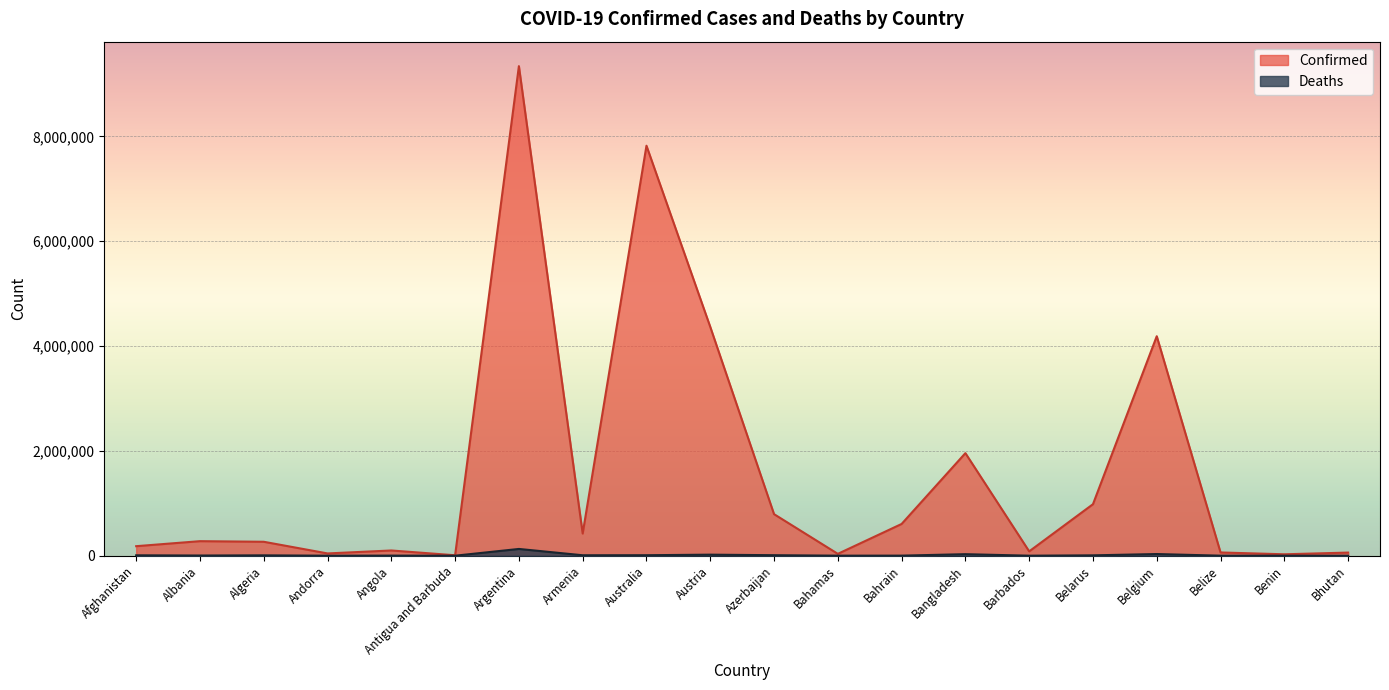

What is the sum of all Confirmed values?

31626026